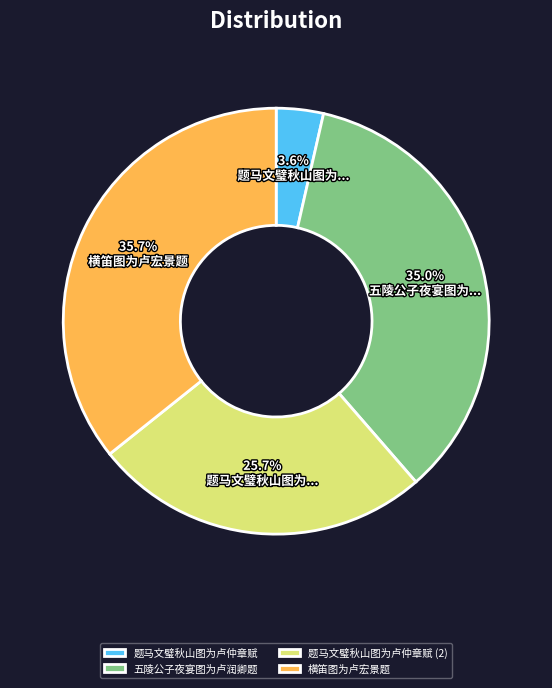

What portion of the pie excludes 五陵公子夜宴图为卢润卿题?

65.0%